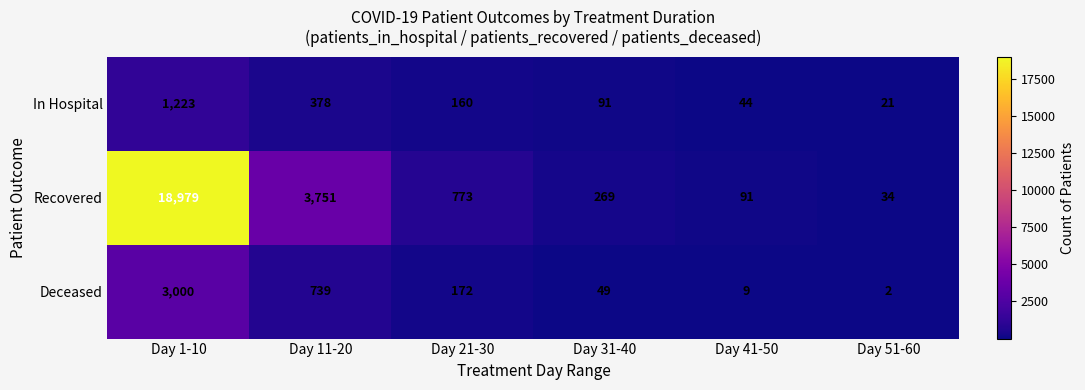

Reading left to right, what are all the values shown in this chart?

In Hospital: Day 1-10=1223	Day 11-20=378	Day 21-30=160	Day 31-40=91	Day 41-50=44	Day 51-60=21
Recovered: Day 1-10=18979	Day 11-20=3751	Day 21-30=773	Day 31-40=269	Day 41-50=91	Day 51-60=34
Deceased: Day 1-10=3000	Day 11-20=739	Day 21-30=172	Day 31-40=49	Day 41-50=9	Day 51-60=2